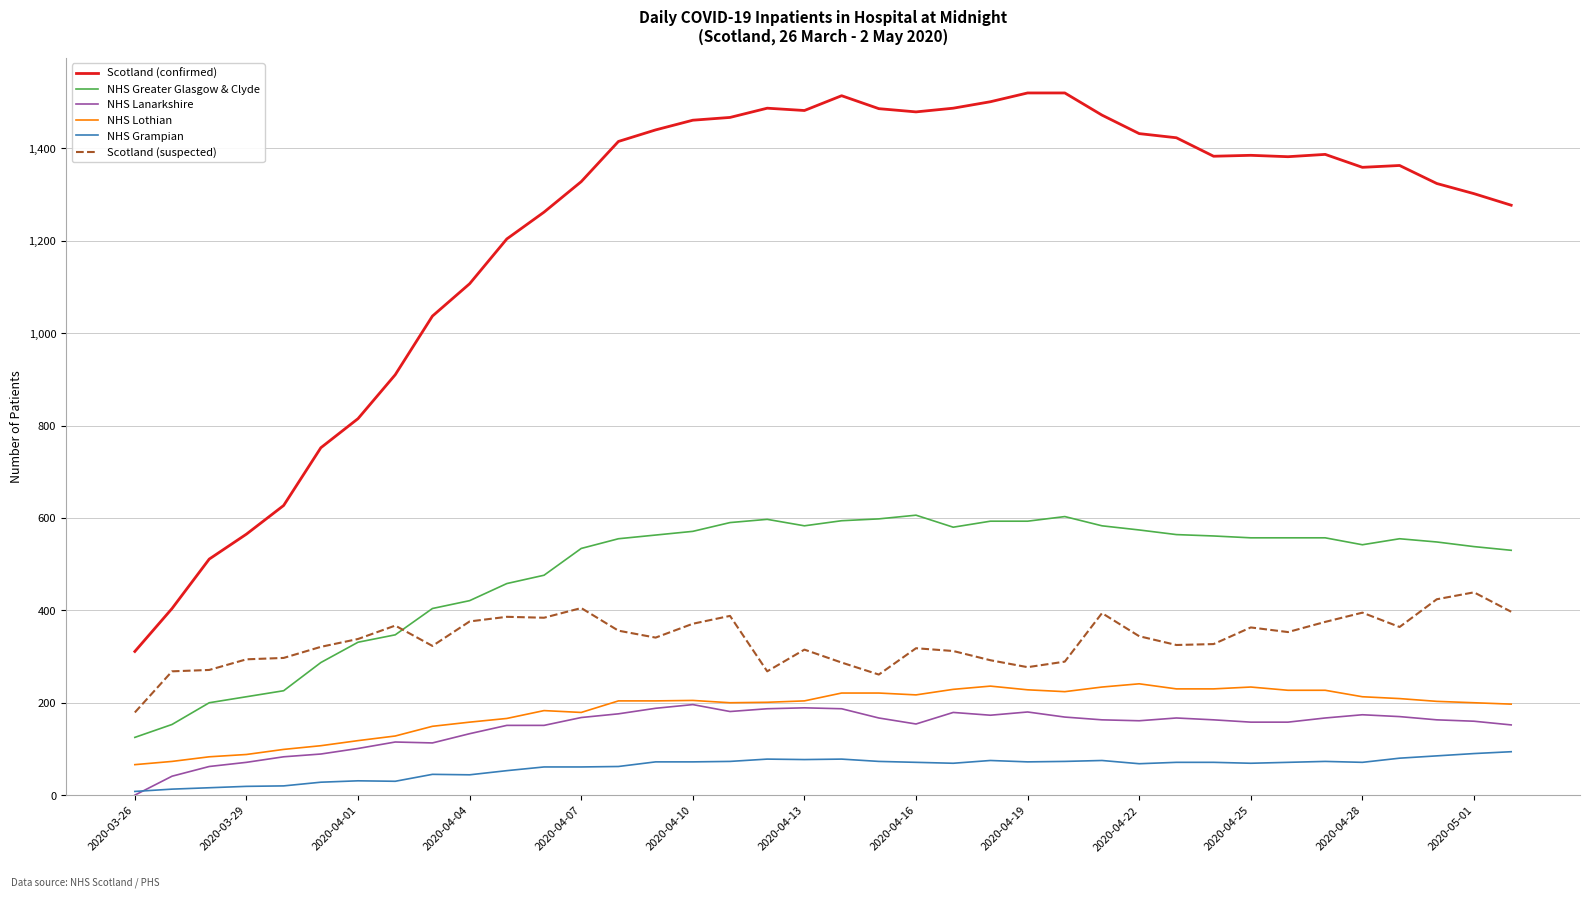

What is the average value of the Scotland (confirmed) series?

1226